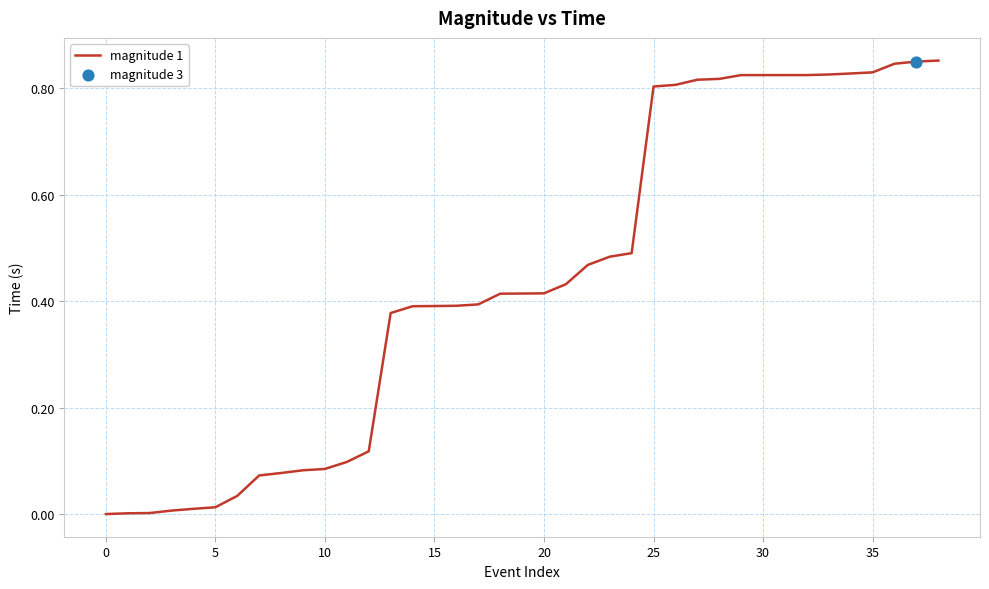

Which has a higher value, 36 or 14?

36